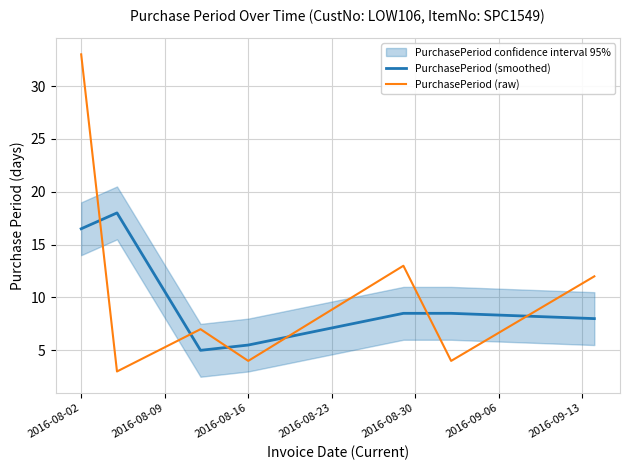

What is the minimum value for PurchasePeriod (raw)?

3.0